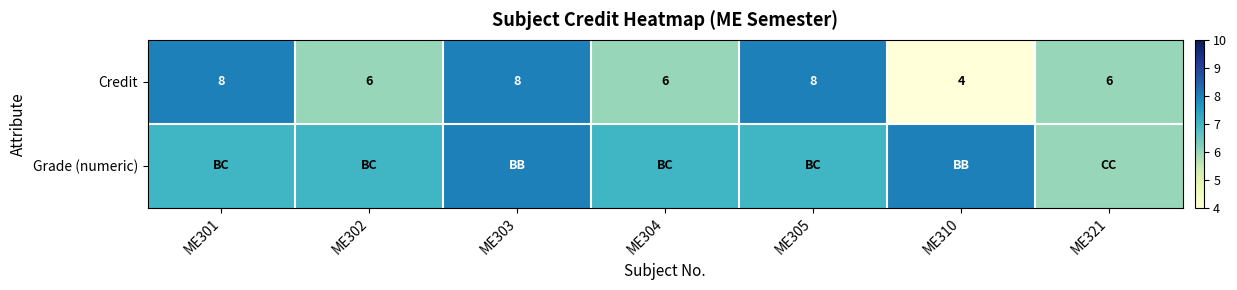

Where does the Credit series first go above 6?

ME301